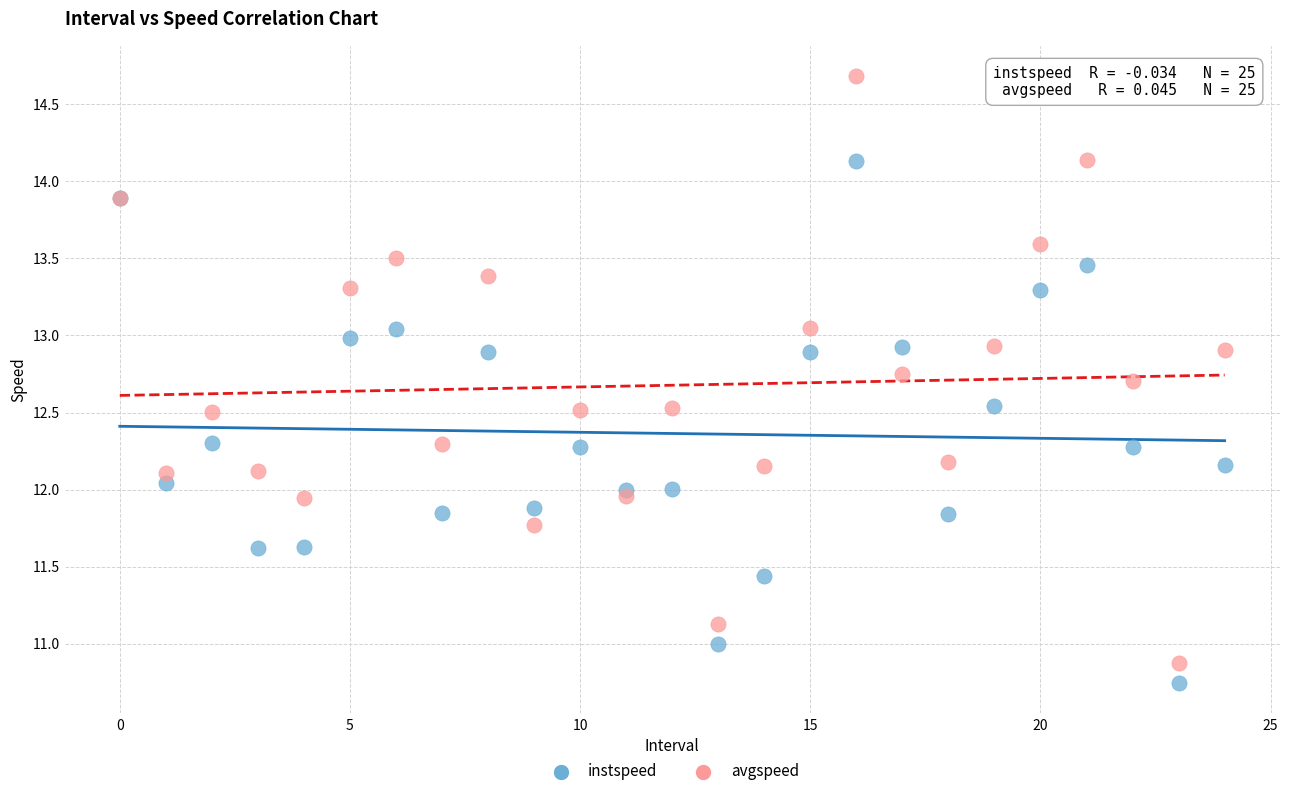

Which series has the widest spread of Y values?

avgspeed